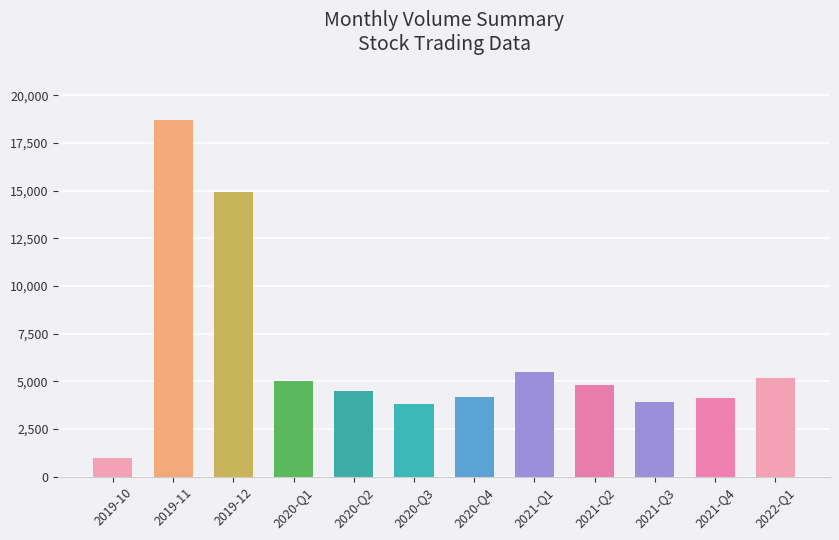

Reading left to right, transcribe all the data shown in this chart.

979	18684	14930	5000	4500	3800	4200	5500	4800	3900	4100	5200